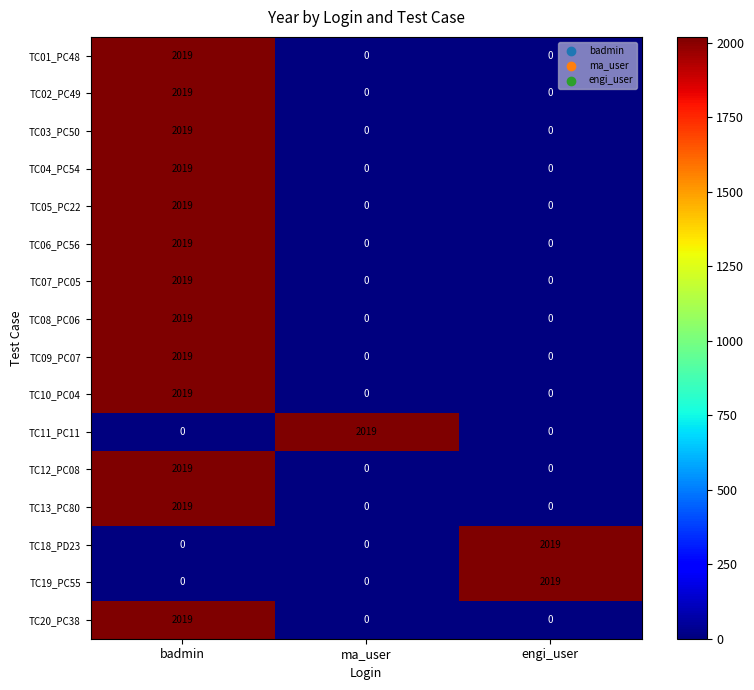

At which category is the sum across all series the highest?

badmin